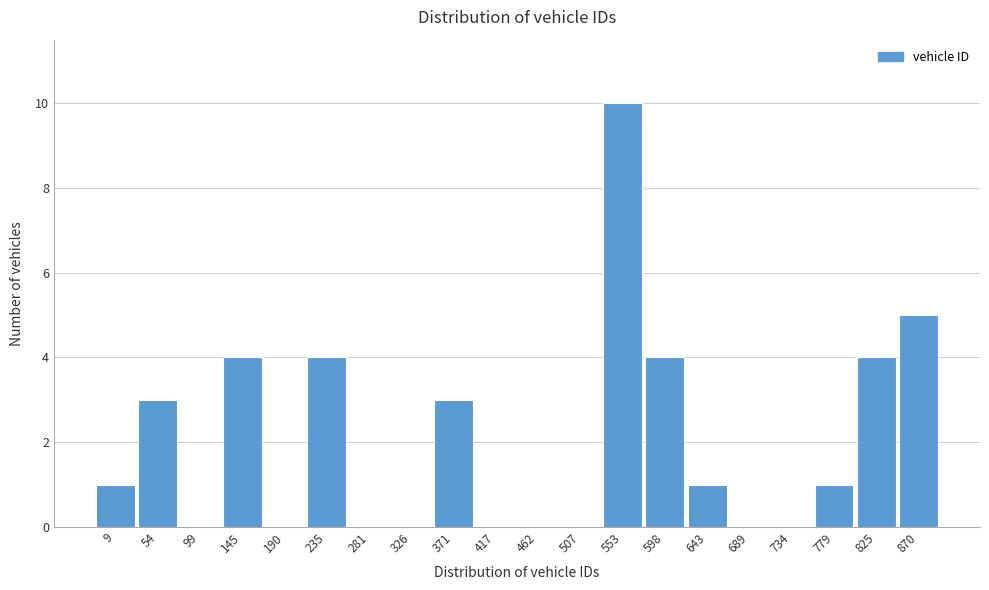

Reading left to right, extract all data points from this chart.

9=1	54=3	99=0	145=4	190=0	235=4	281=0	326=0	371=3	417=0	462=0	507=0	553=10	598=4	643=1	689=0	734=0	779=1	825=4	870=5